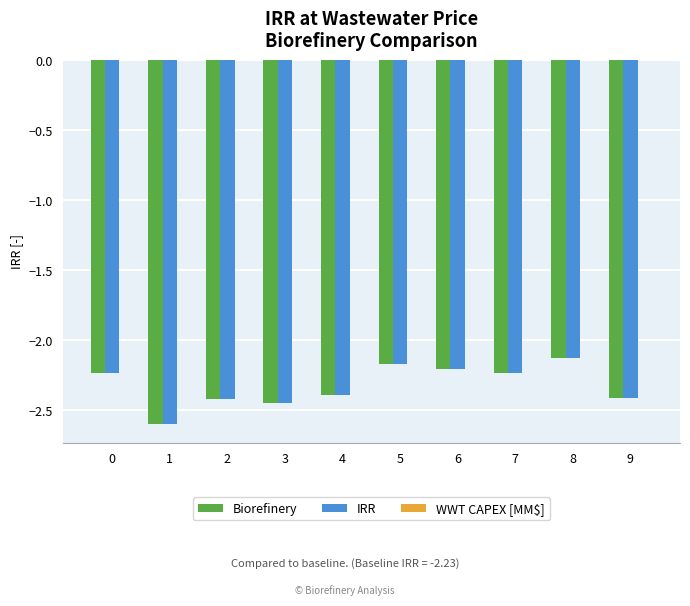

At which category does the chart reach its minimum across all series?

1